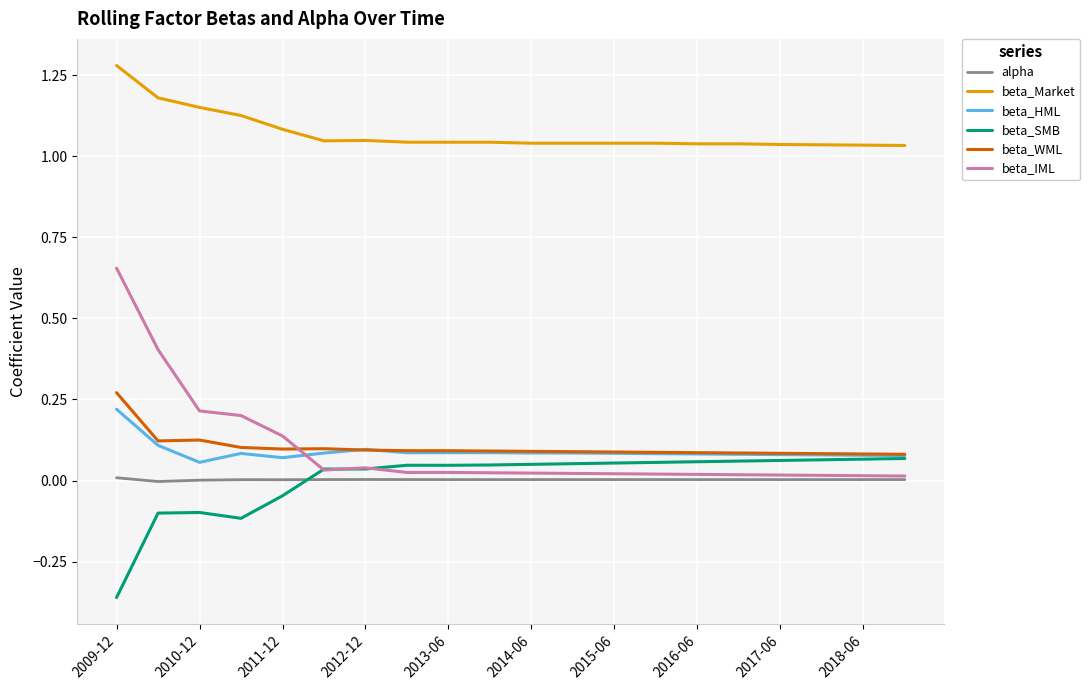

True or false: alpha and beta_HML cross at least once.

False